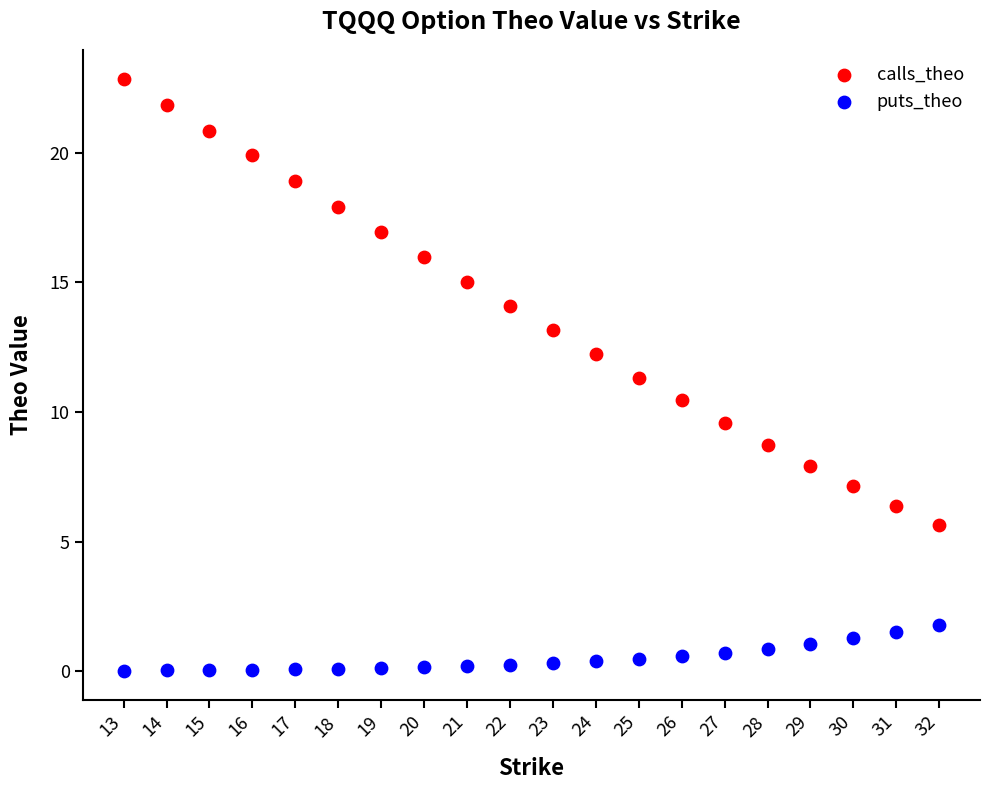

What is the X range (max minus min) for the scatter plot?

19.0